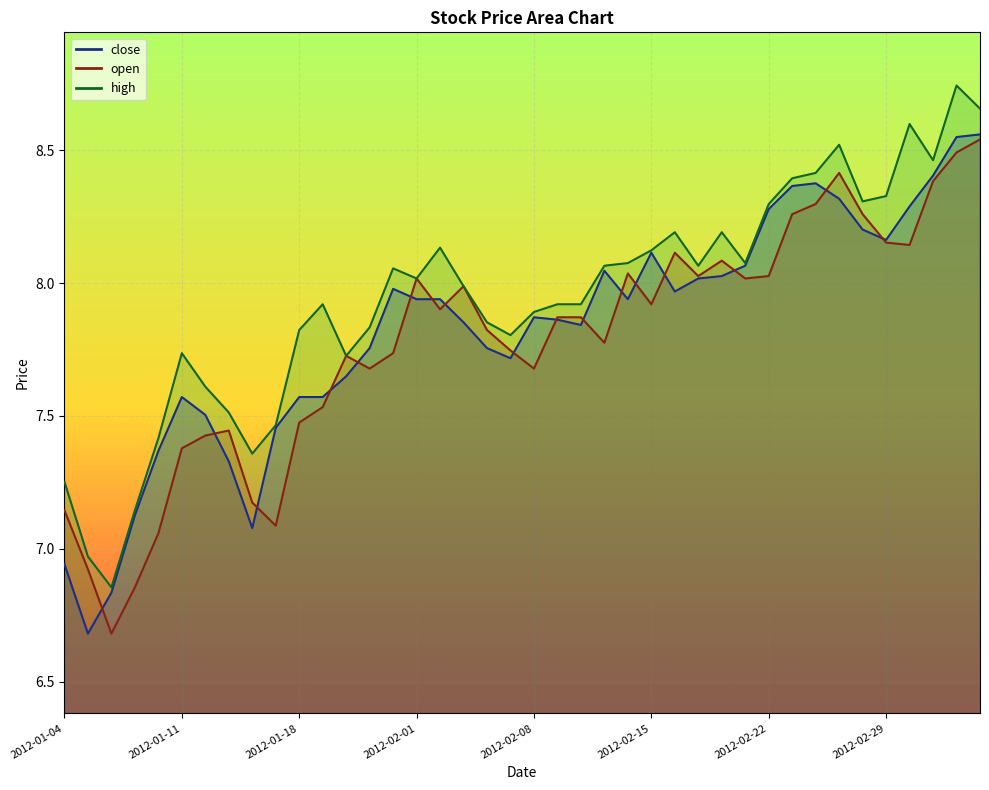

Does the chart display data point markers on the line(s)?

No